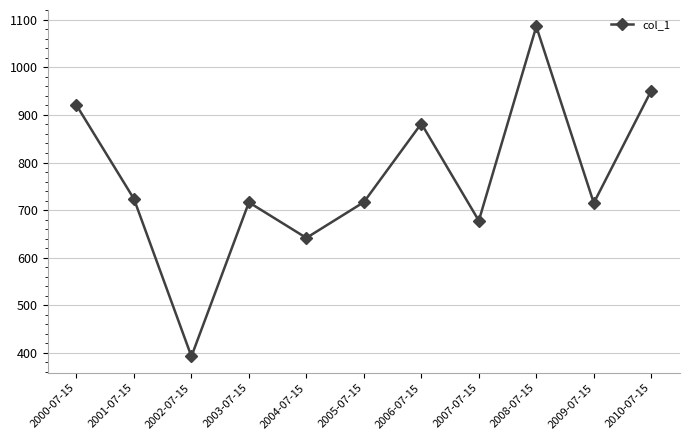

What is the sum of the values at 2008-07-15 and 2005-07-15?

1802.6